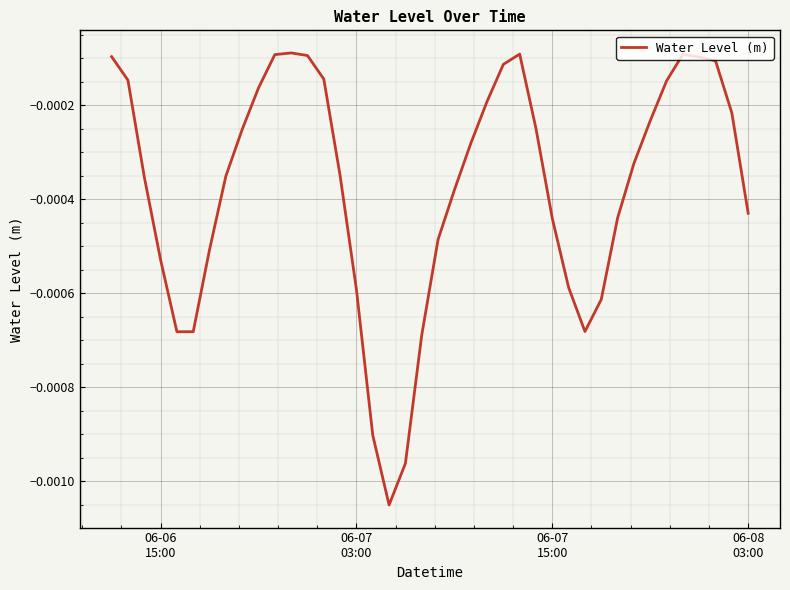

How many lines are shown in the chart?

1